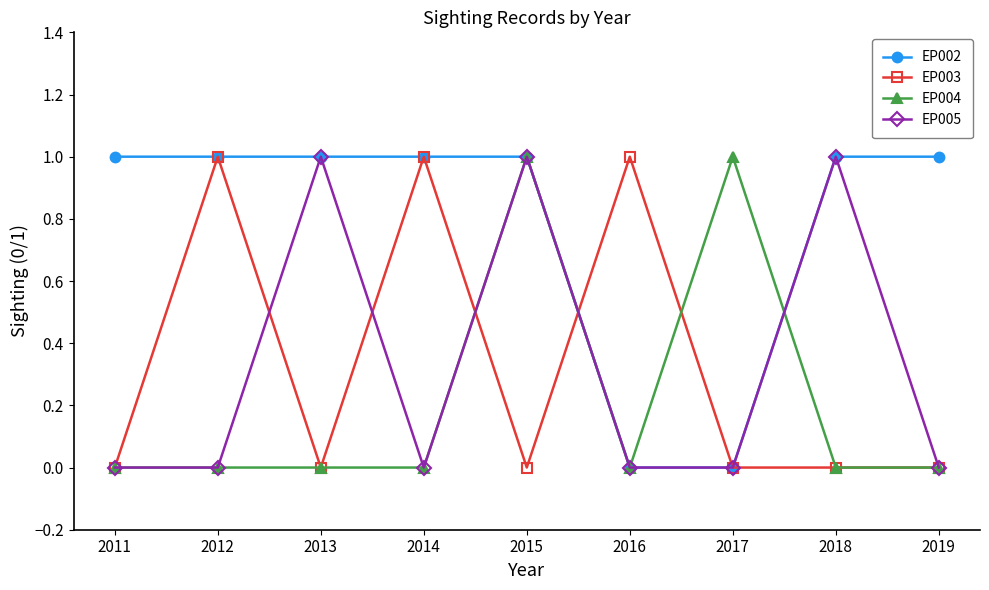

How many lines are shown in the chart?

4